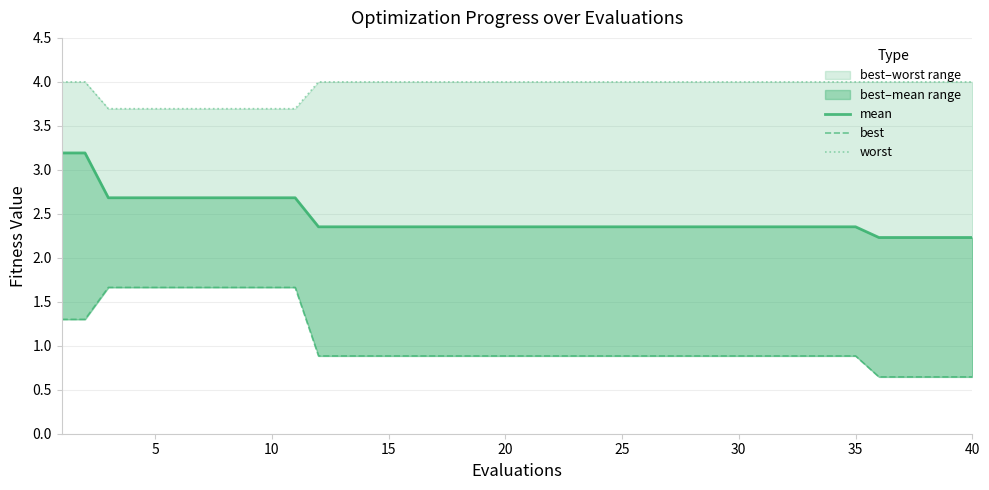

The worst series shows 5.6 at 5. True or false?

False